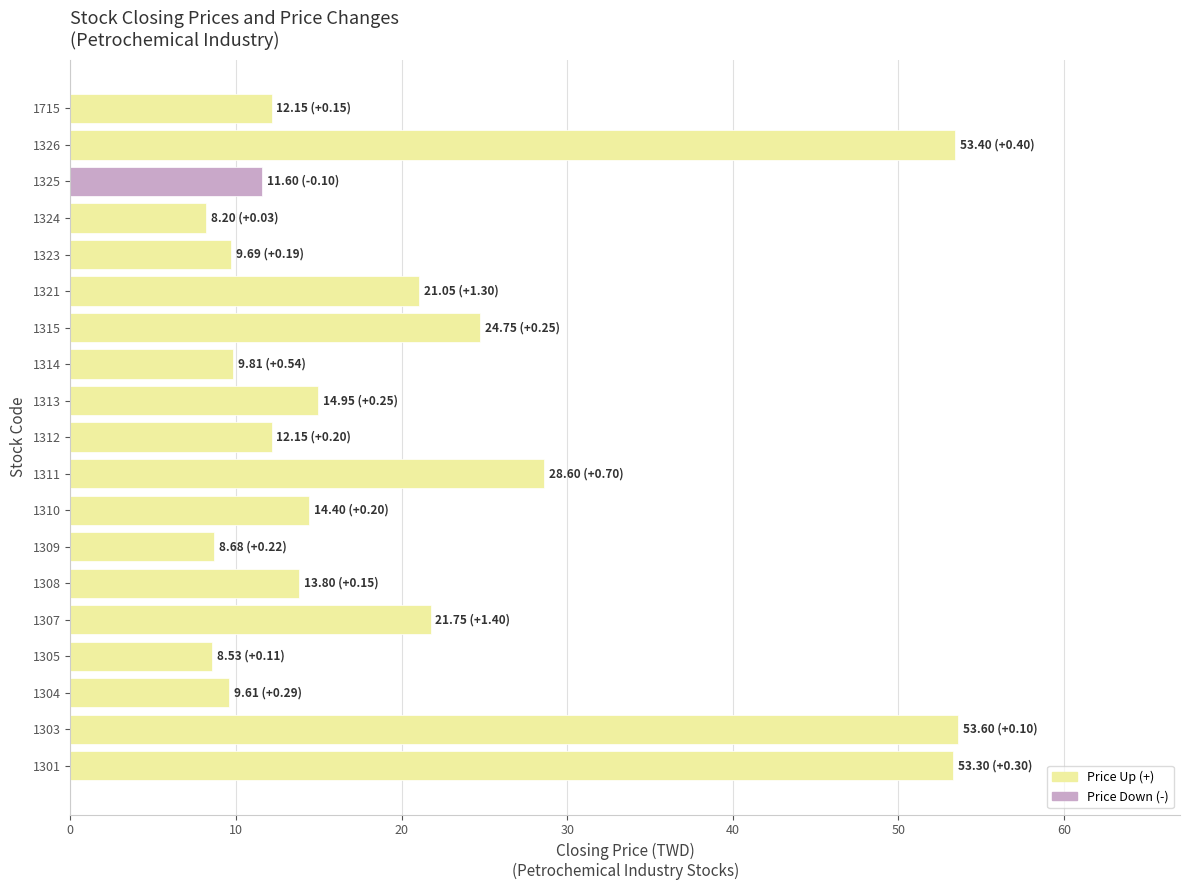

The value at 1312 is 12.2. True or false?

True